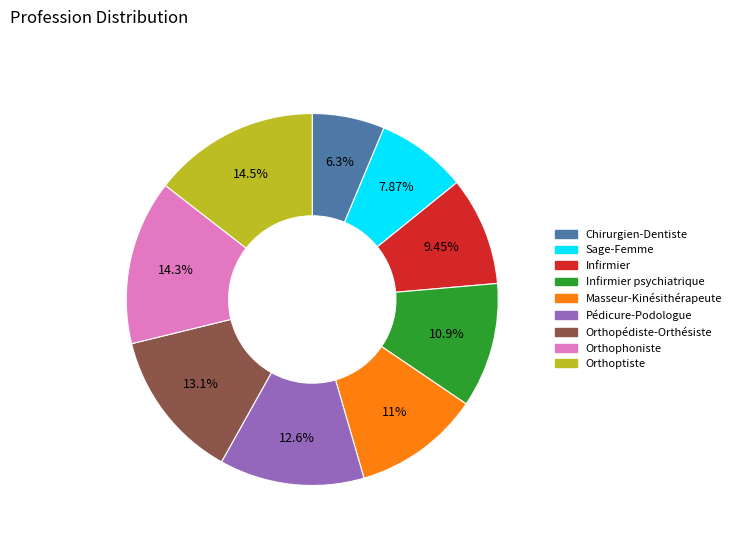

Do Orthophoniste and Infirmier psychiatrique together represent more than half of the pie?

No